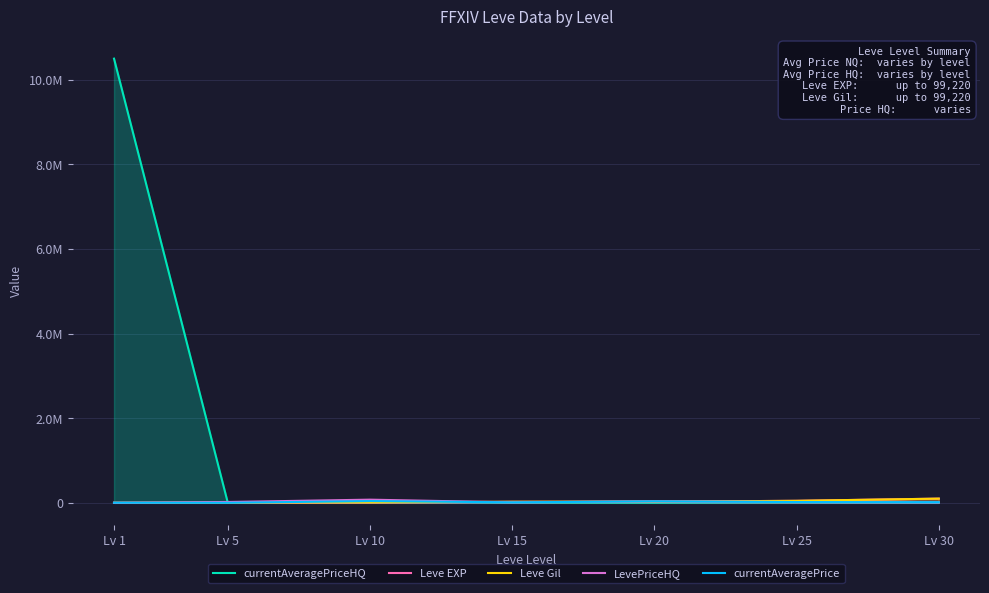

The Leve EXP series shows 0.3 at Lv 1. True or false?

False